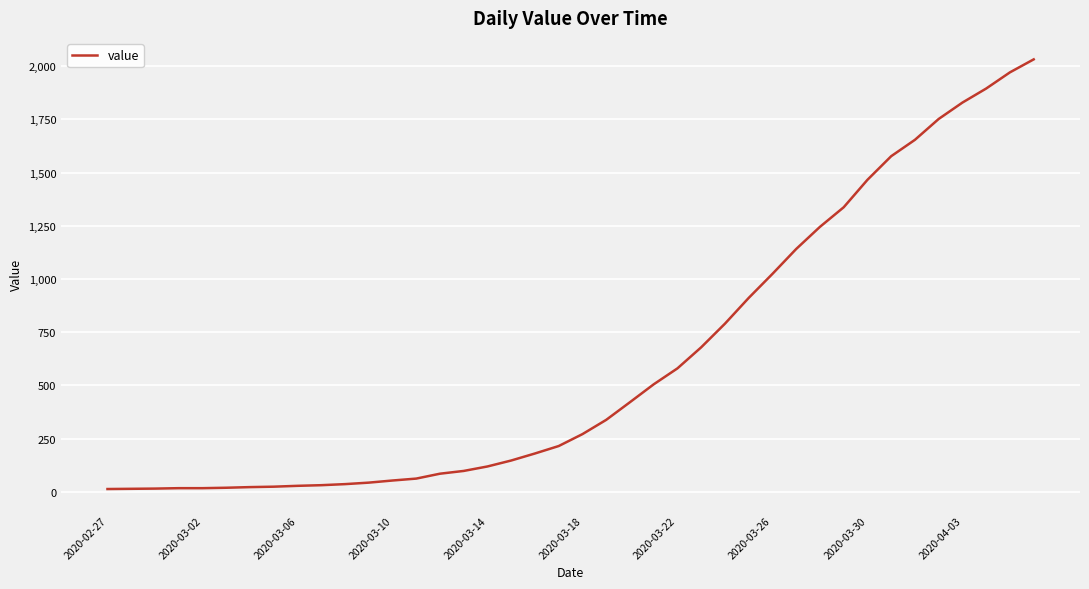

What is the maximum value shown in the chart?

2032